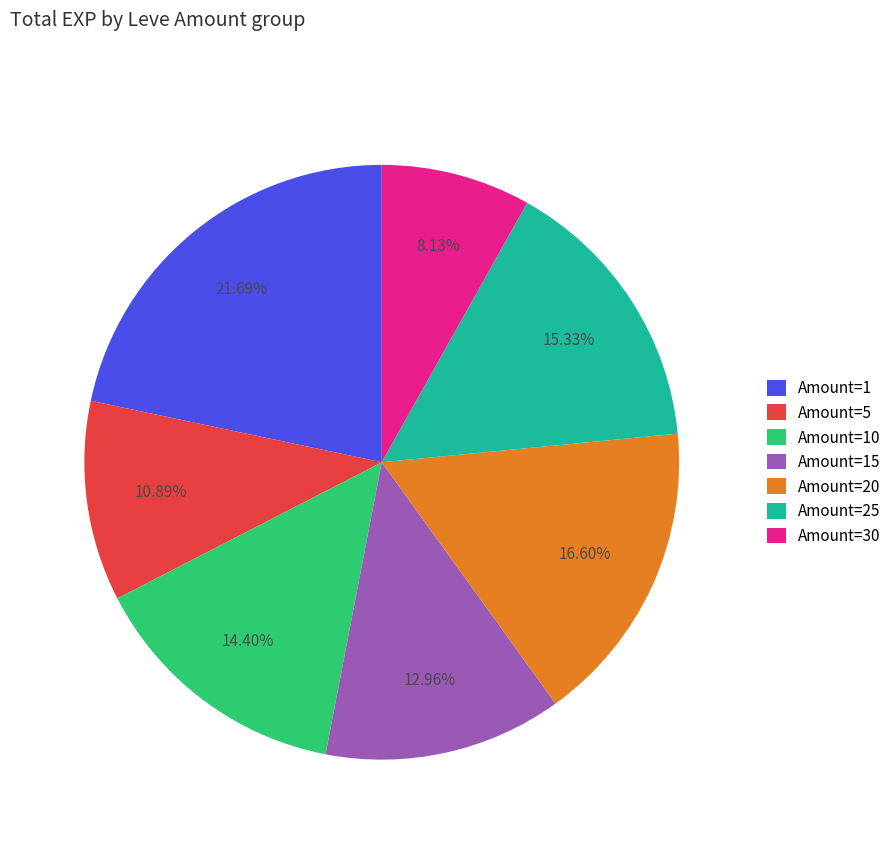

Is Amount=30 the majority of the pie?

No